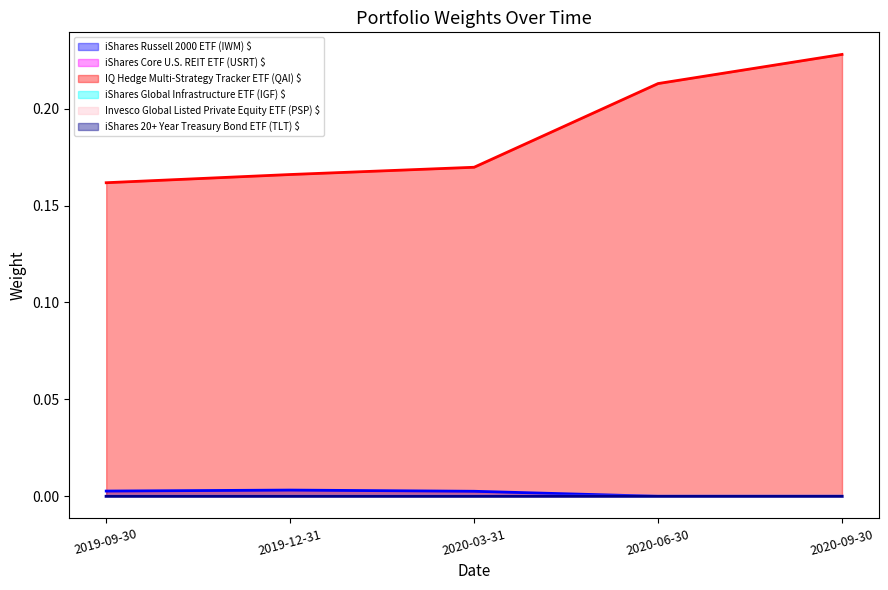

What is the difference between the highest and lowest values at 2020-06-30?

0.2